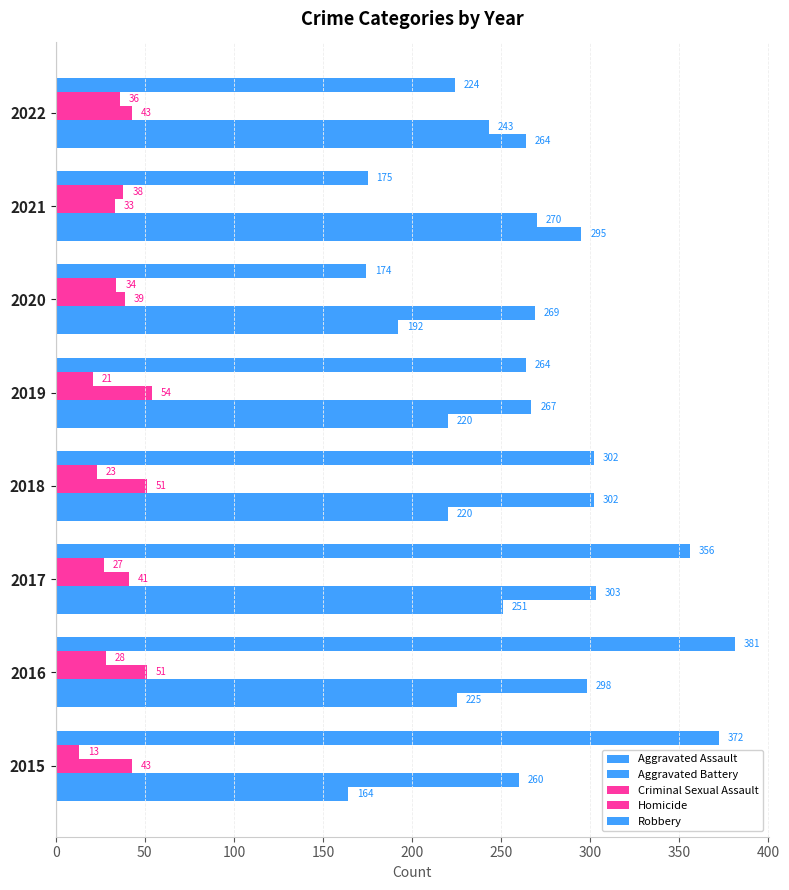

How many values in the Homicide series are below 28?

4